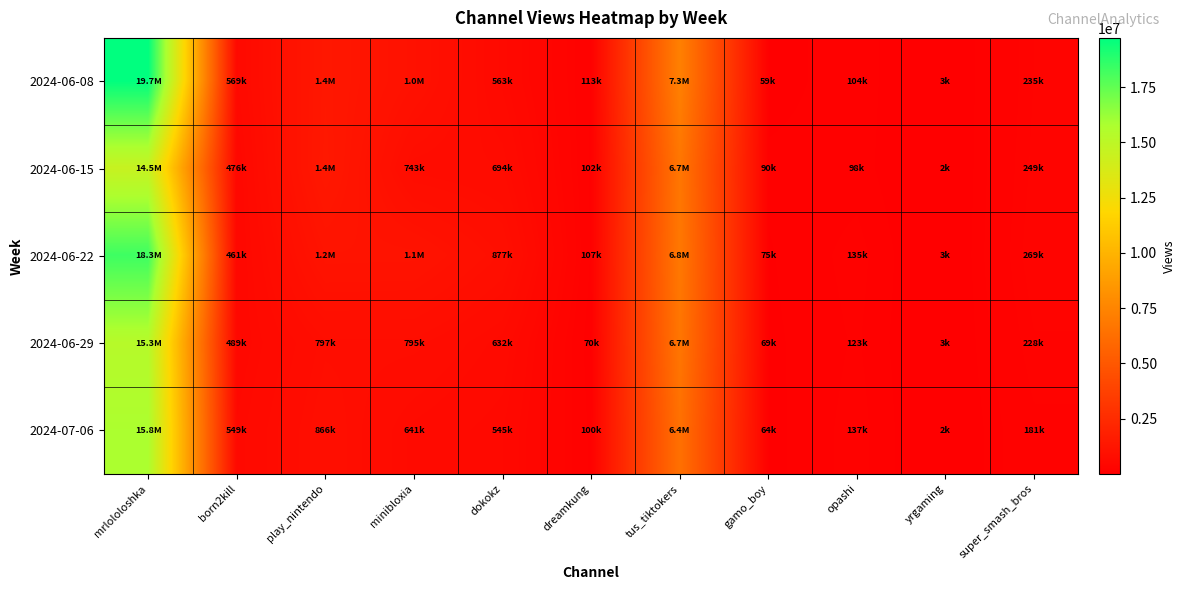

Which label corresponds to the smallest value in the chart?

yrgaming